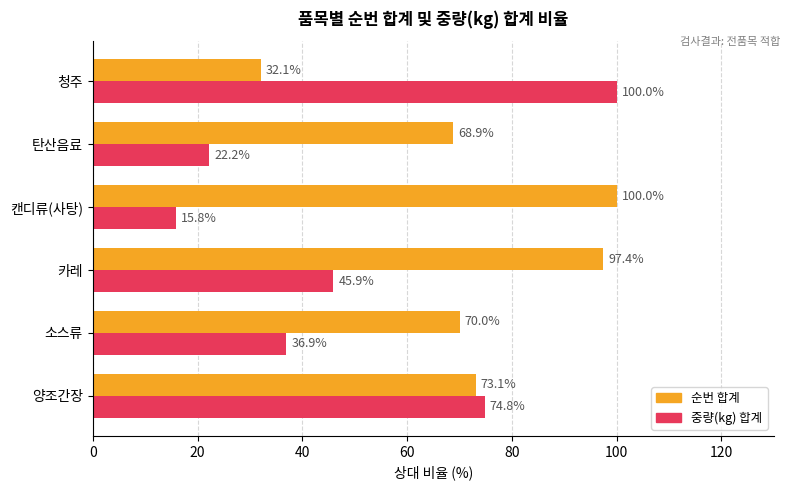

Which series has the largest total across all categories?

순번 합계